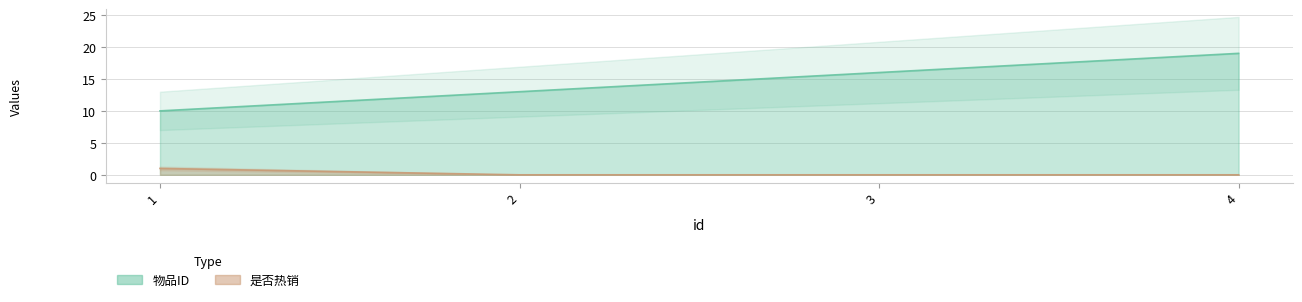

Between 1 and 3, which is larger?

3